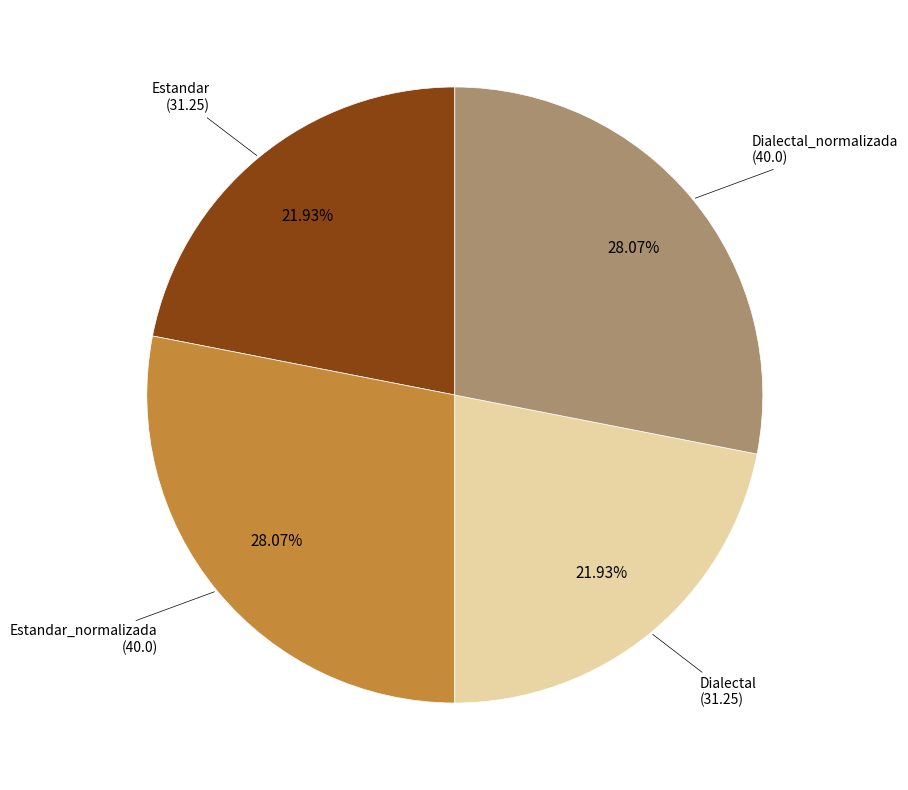

Count the number of slices in the pie.

4